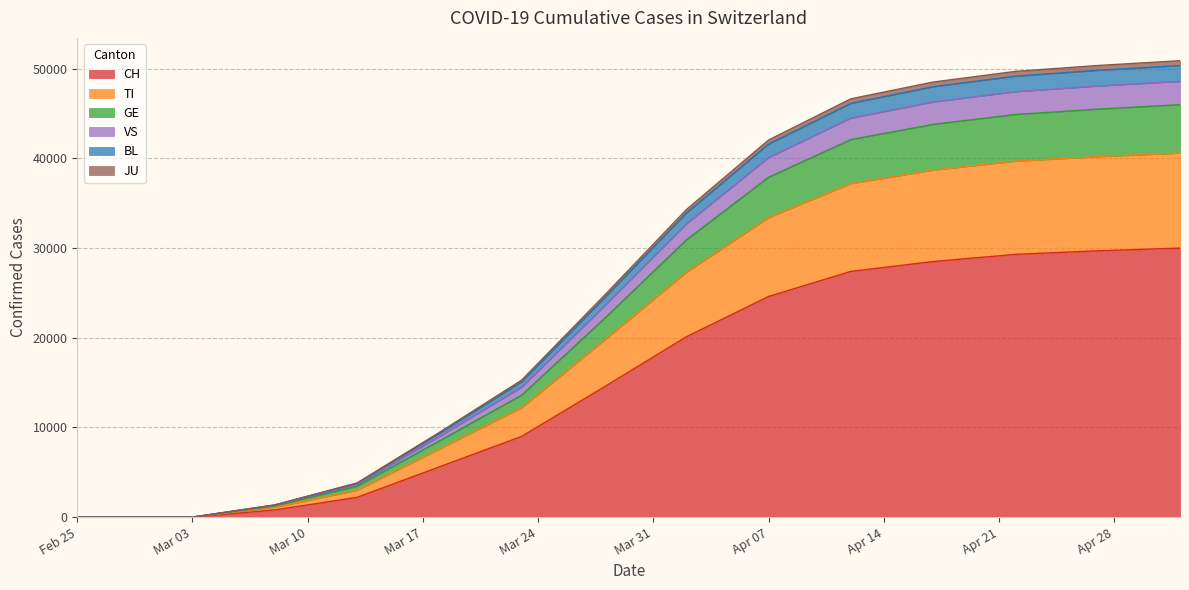

At which label does TI reach its peak?

2020-05-02